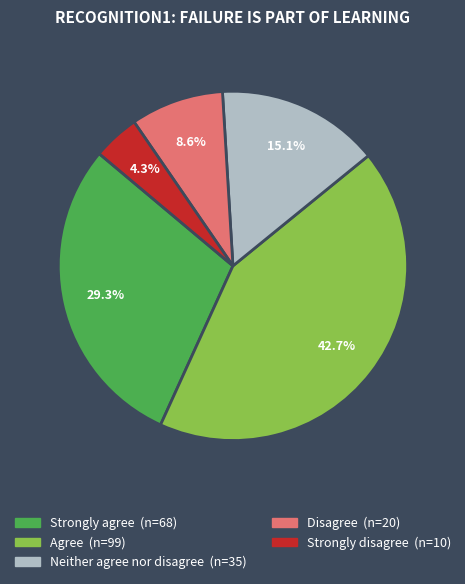

To the nearest percent, what is the combined percentage of Agree and Neither agree nor disagree?

58%